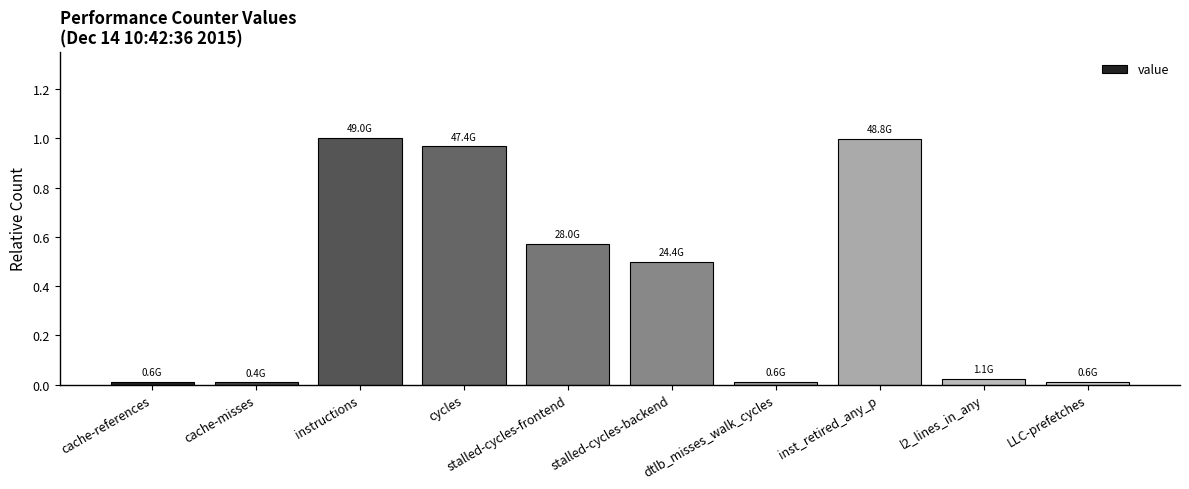

What is the average value?

0.4